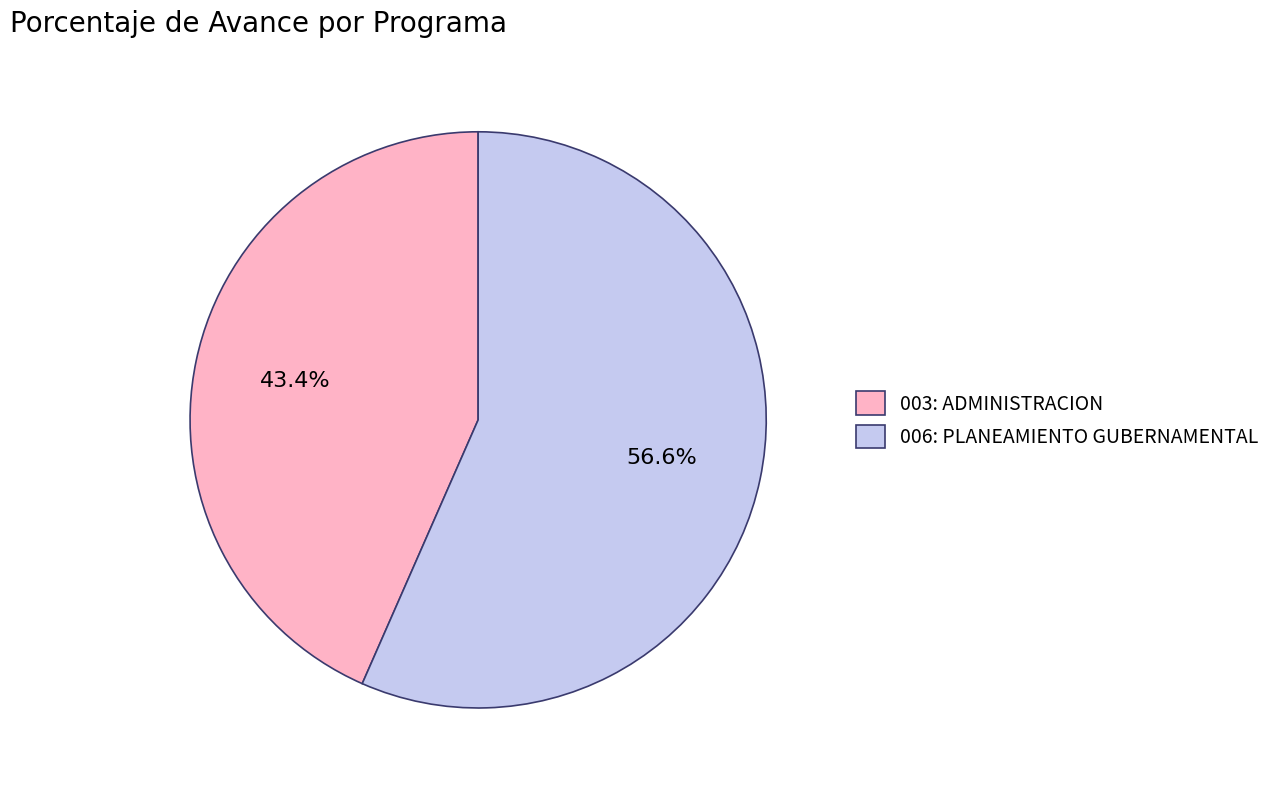

Which category accounts for the majority?

006: PLANEAMIENTO GUBERNAMENTAL